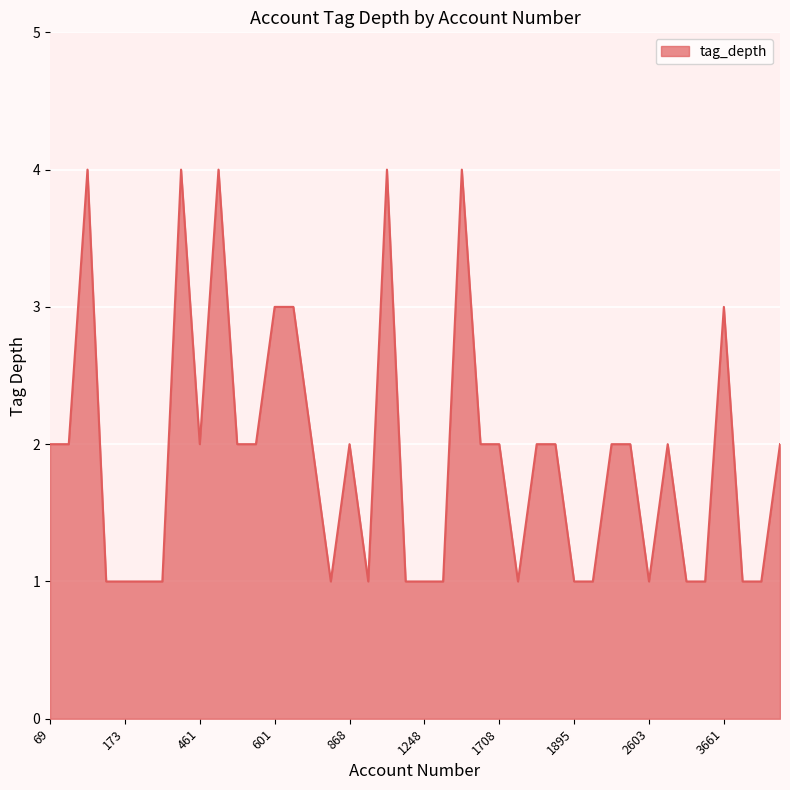

True or false: there are more than 2 points higher than both neighbors.

True